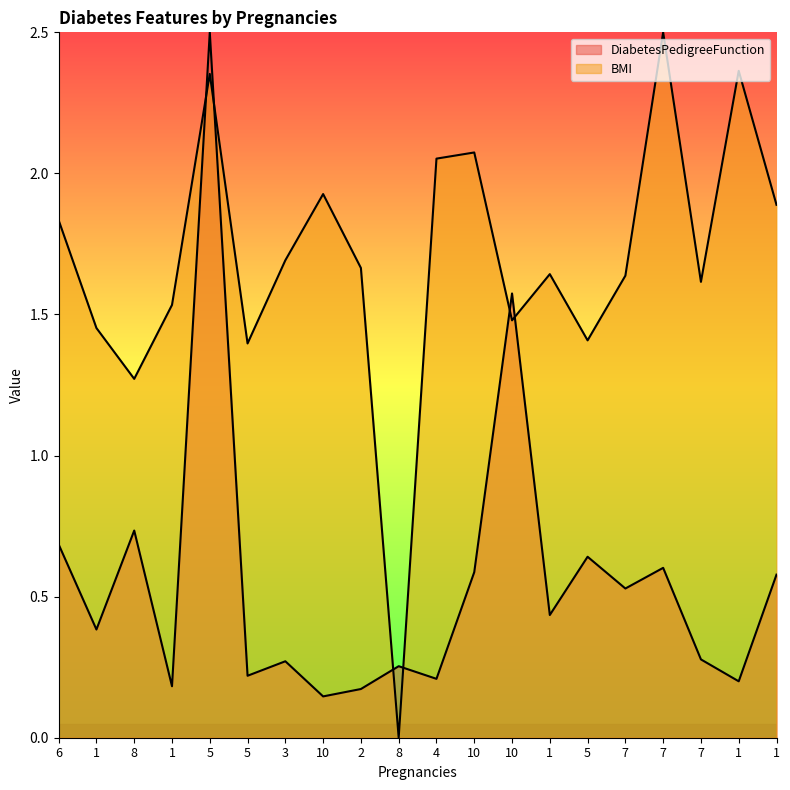

What is the label of the 4th point from the right?

7